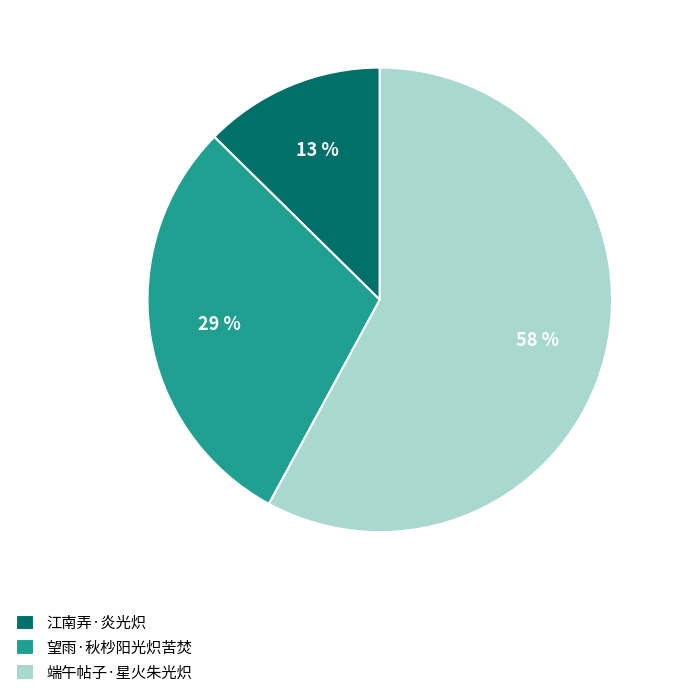

Count the number of slices in the pie.

3